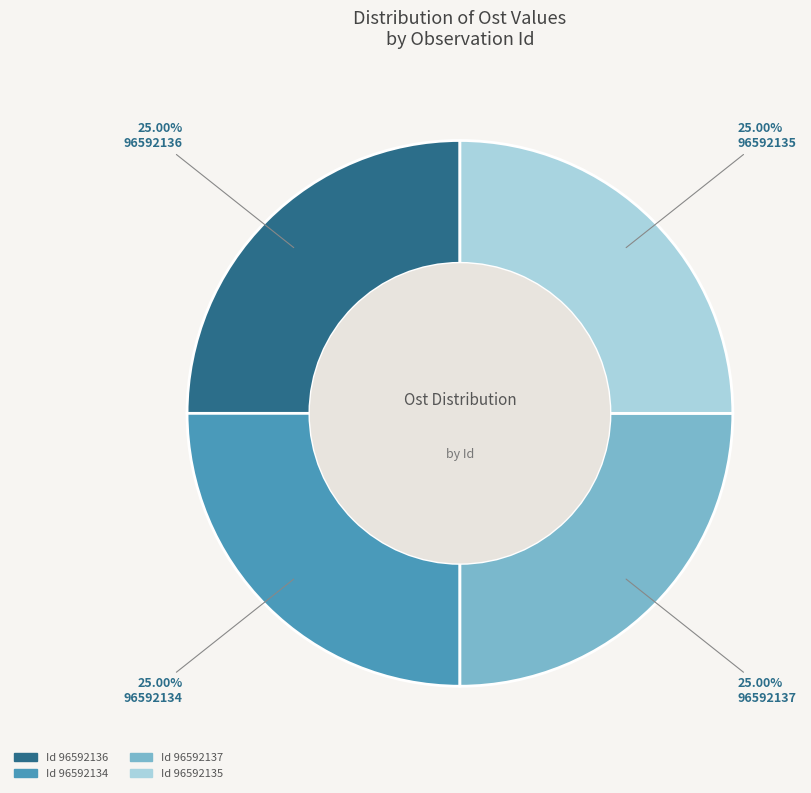

Does any single category account for the majority?

No